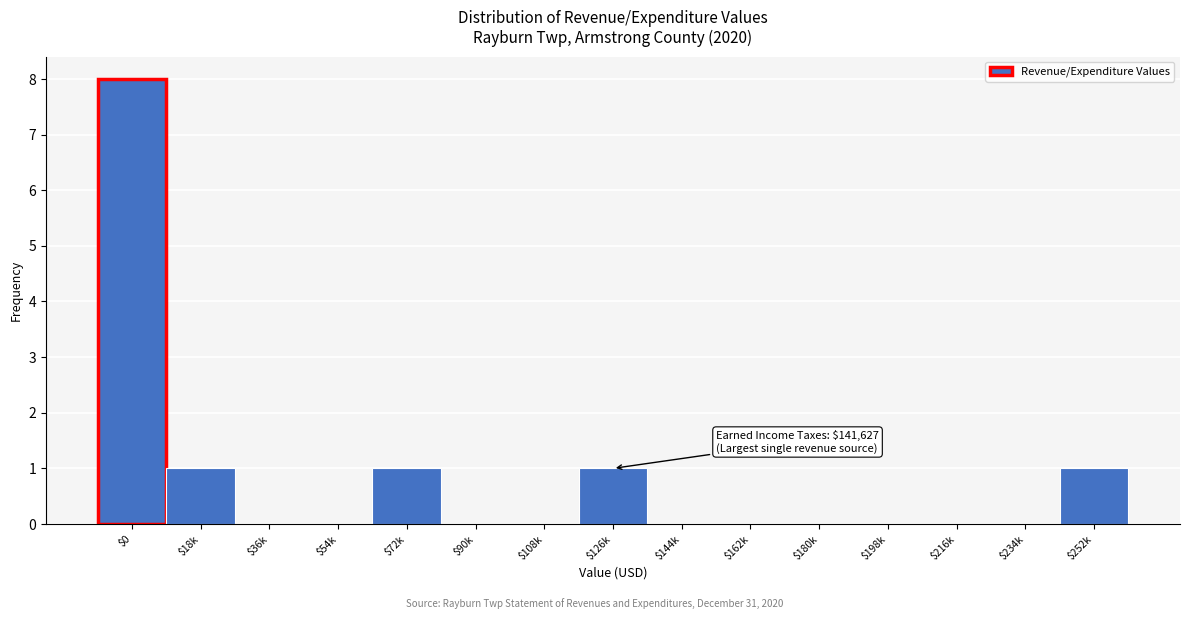

At which category does the chart reach its peak across all series?

$0